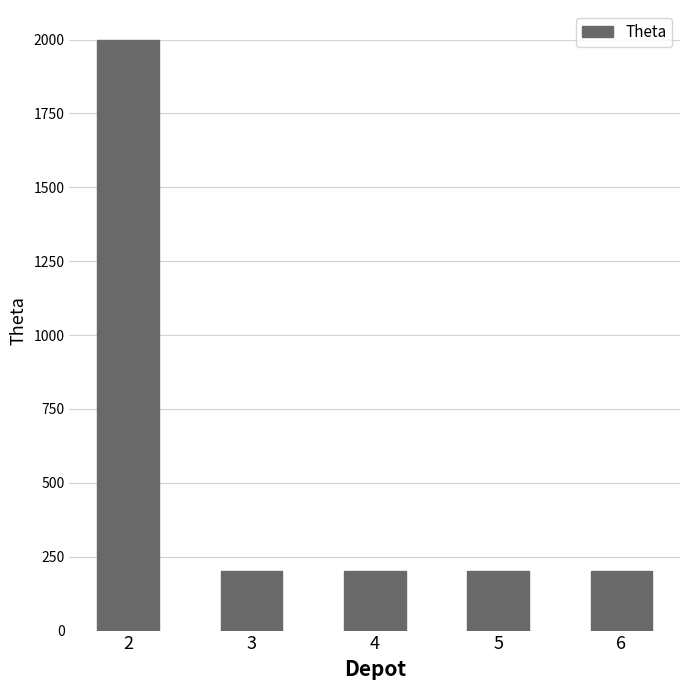

Approximately how many times larger is the value at 3 compared to 6?

1.0